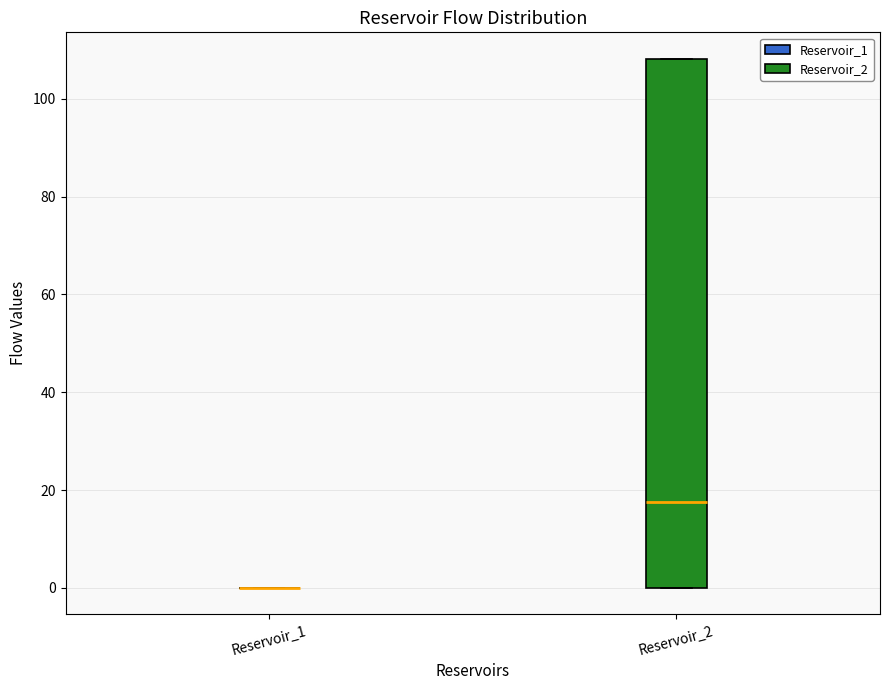

Where is the lower edge of the box for Reservoir_2 on the y-axis? The values are not printed on the chart, so give them approximately, as read against the axis.

0